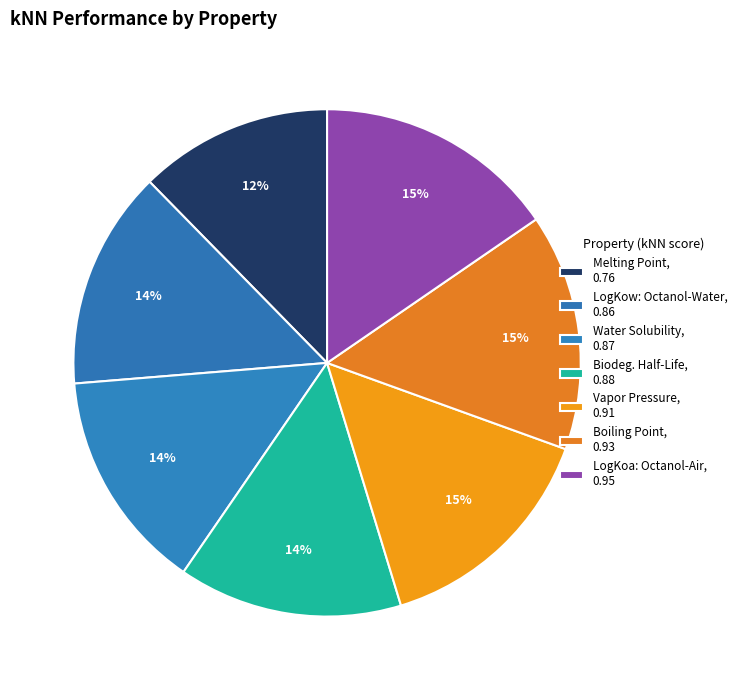

How many slices are in this pie chart?

7